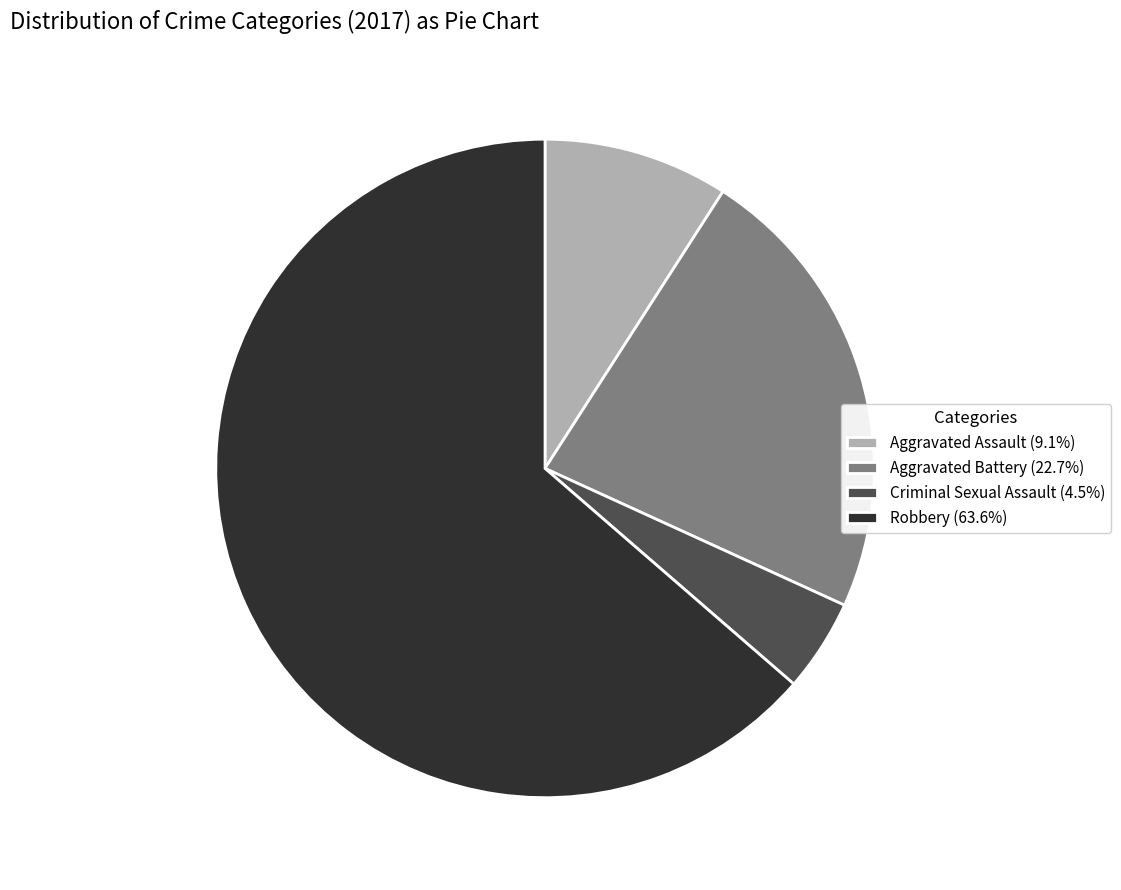

Is Robbery (63.6%) the majority of the pie?

Yes